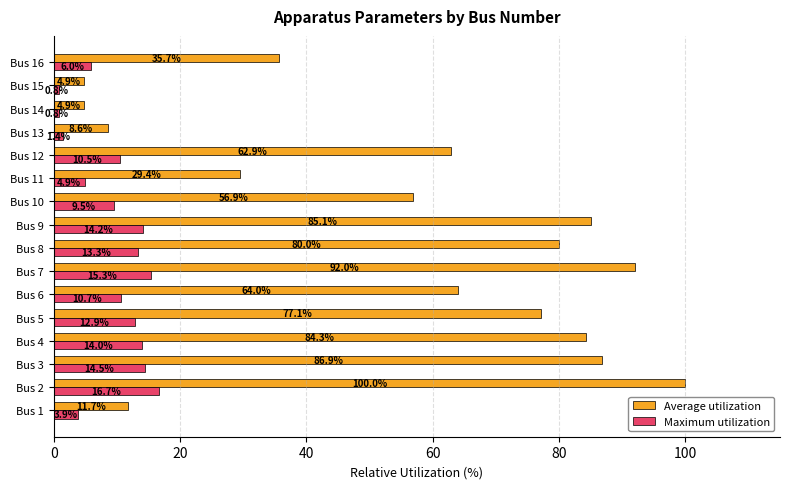

Rank the series by their average value, from lowest to highest.

Maximum utilization, Average utilization